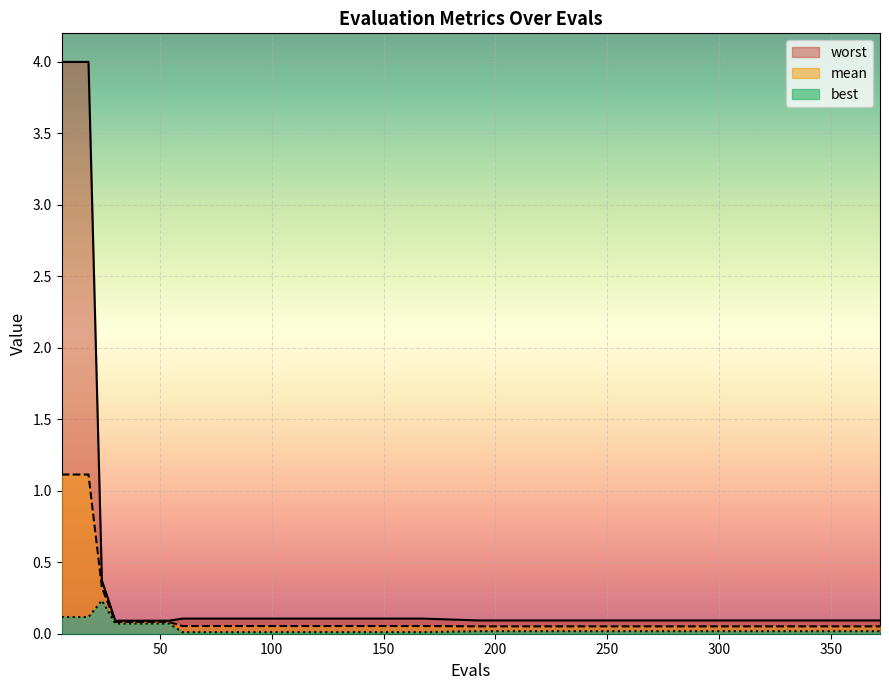

True or false: best and worst cross at least once.

False